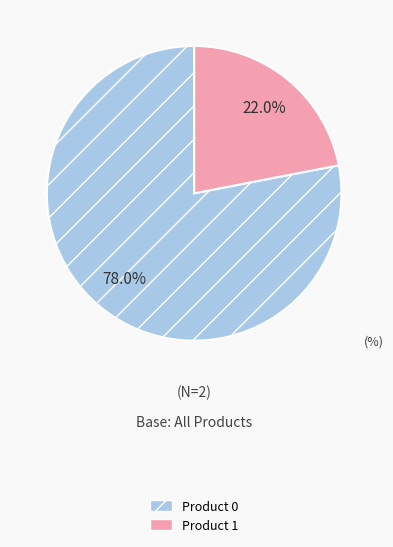

How much of the chart is everything except Product 0?

22.0%